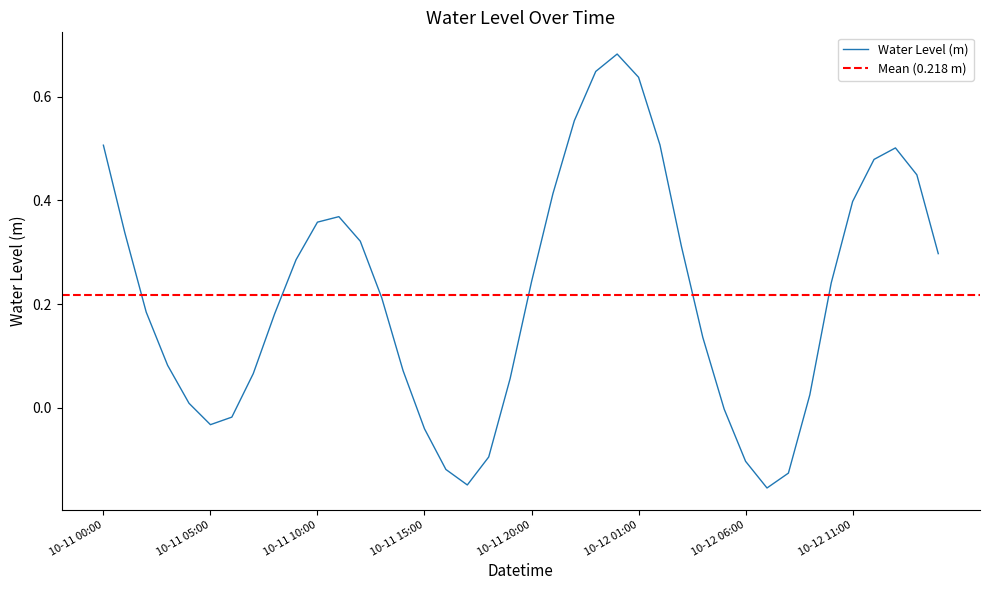

How many data points are above 0?

30